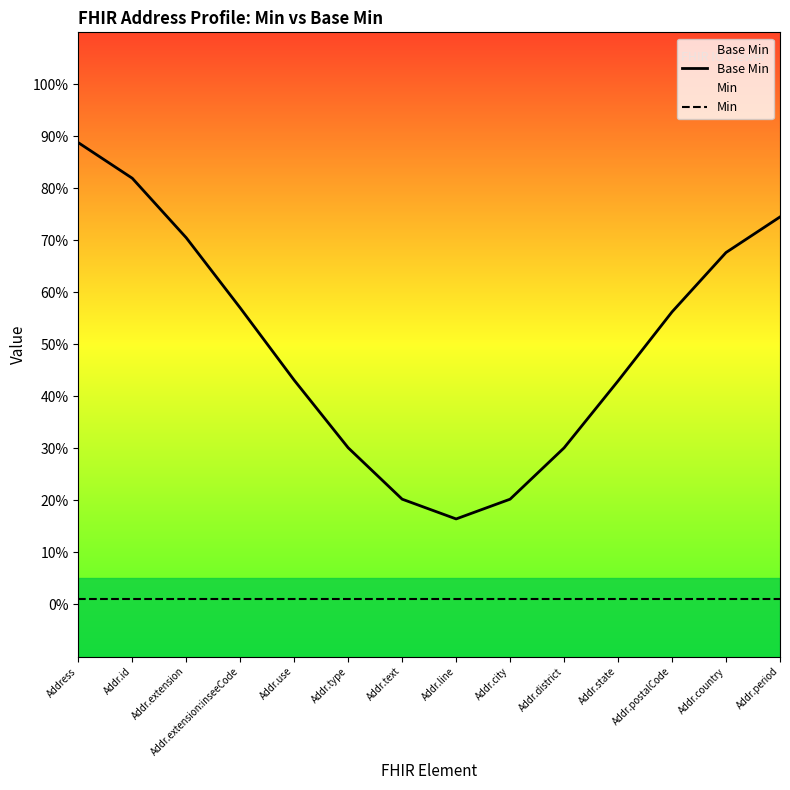

Which has a higher value, Address or Addr.use?

Address